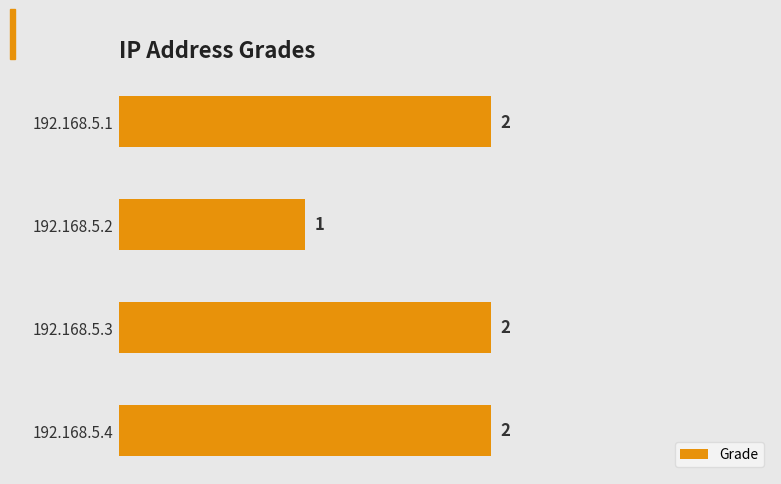

What is the value of the 1st bar from the top?

2